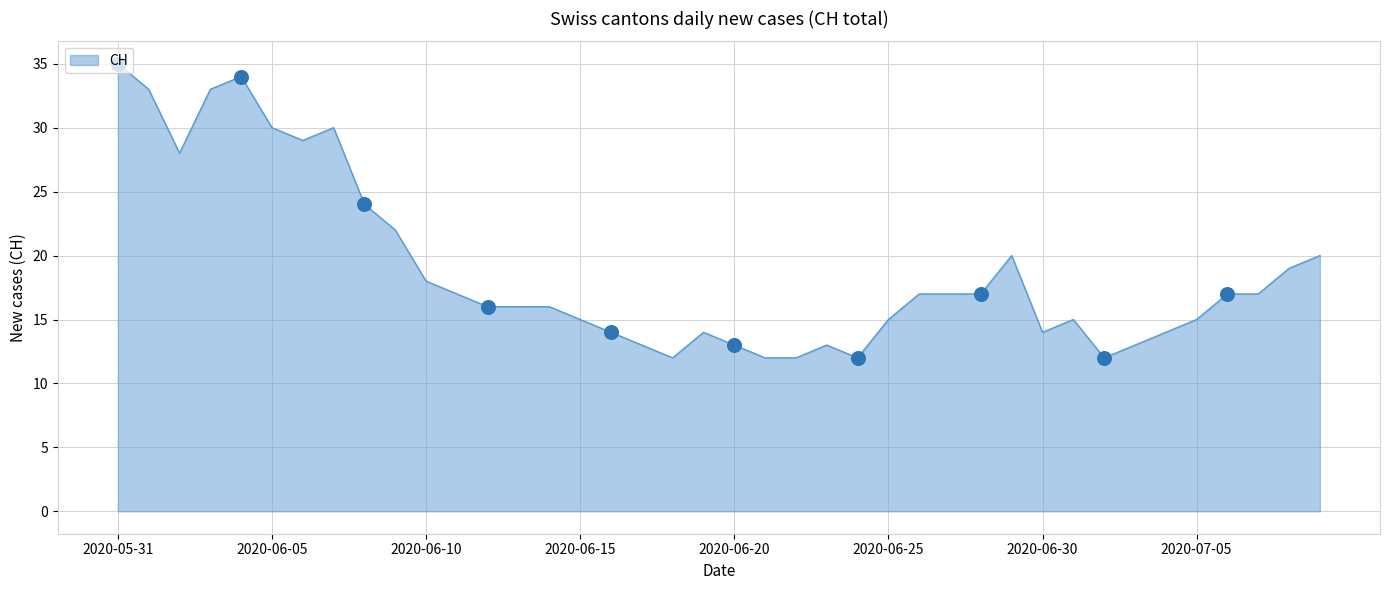

What is the difference between the maximum and minimum values?

23